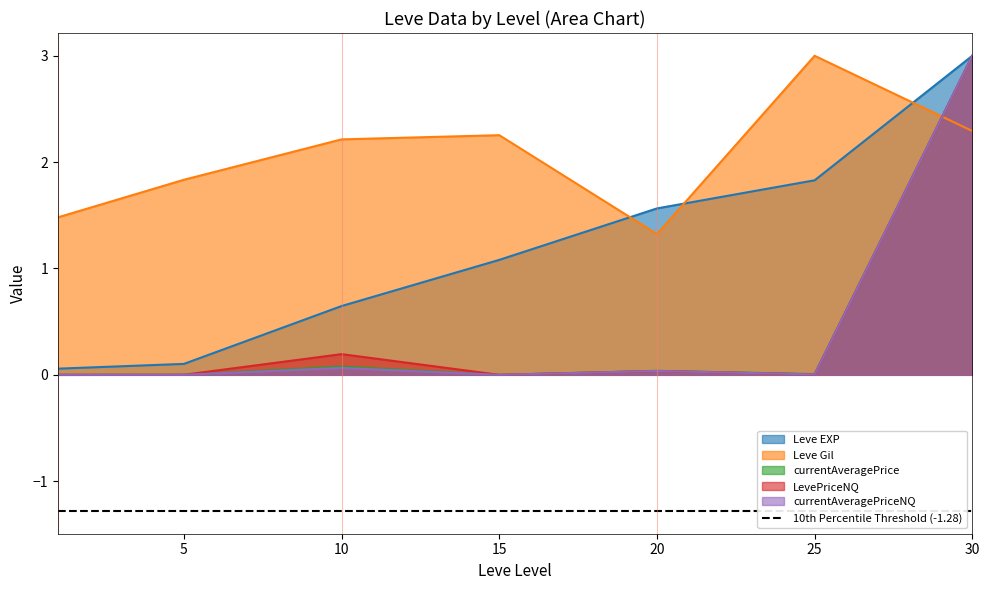

How many lines are shown in the chart?

5